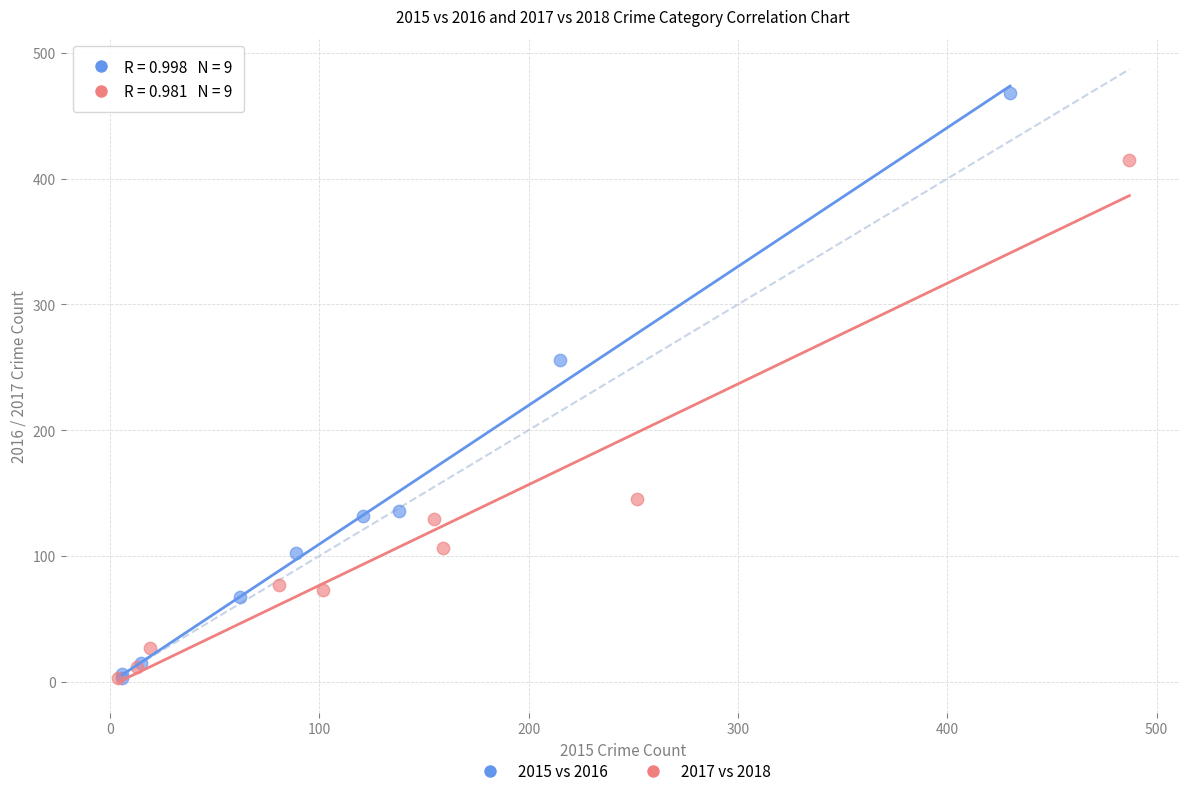

Which series reaches the maximum Y coordinate?

2015 vs 2016